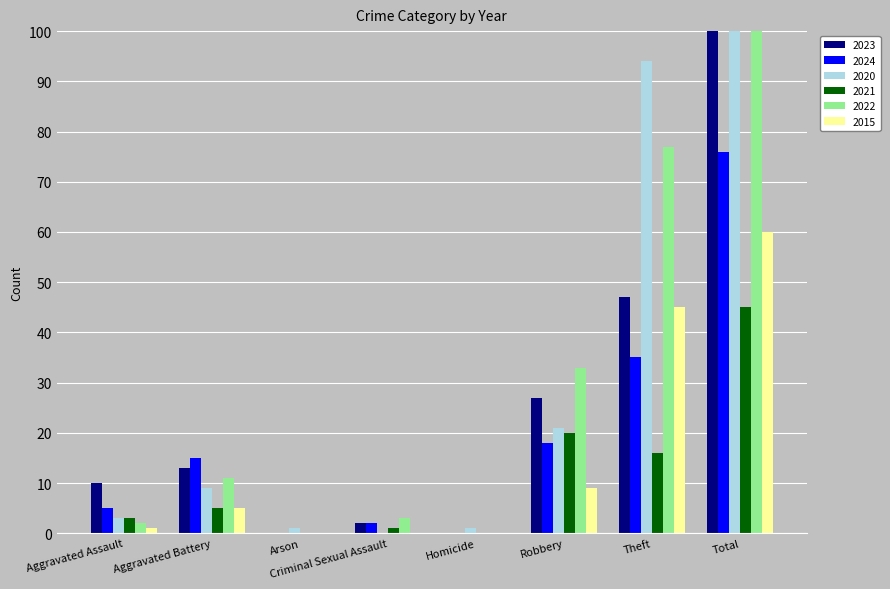

What is the label of the 5th bar from the left?

Homicide